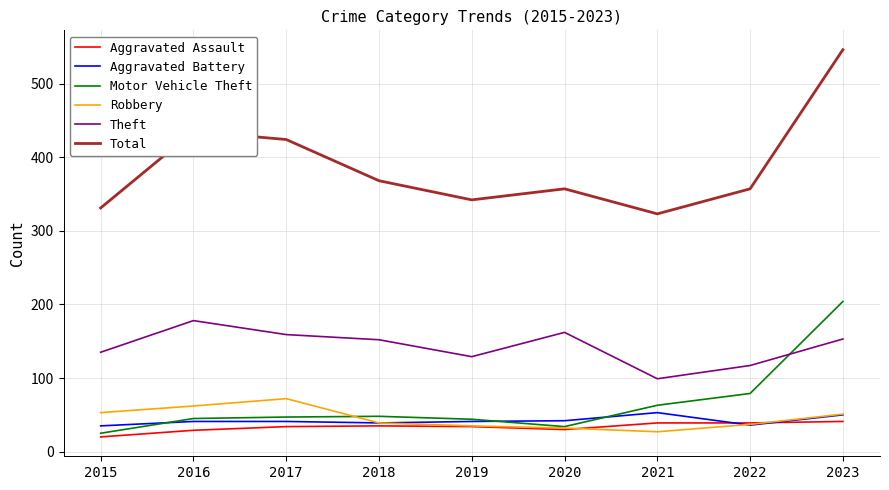

Which series has the largest range (max minus min)?

Total